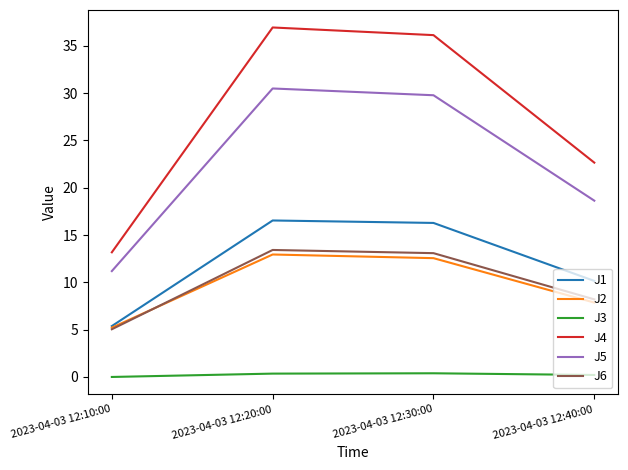

Rank the series by their maximum value, from highest to lowest.

J4, J5, J1, J6, J2, J3